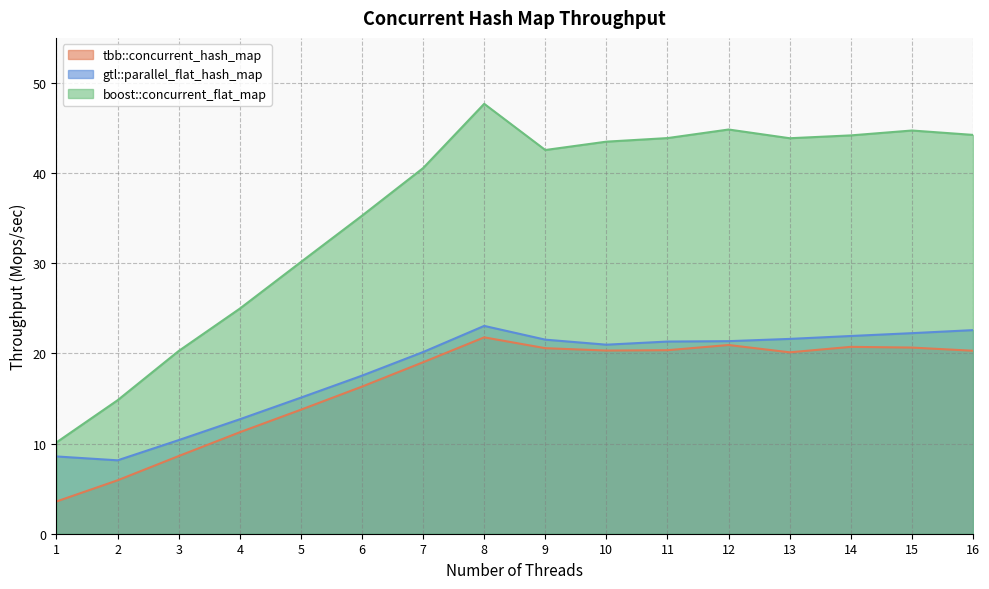

Is the value of boost::concurrent_flat_map at 2 greater than the value of gtl::parallel_flat_hash_map at 2?

Yes